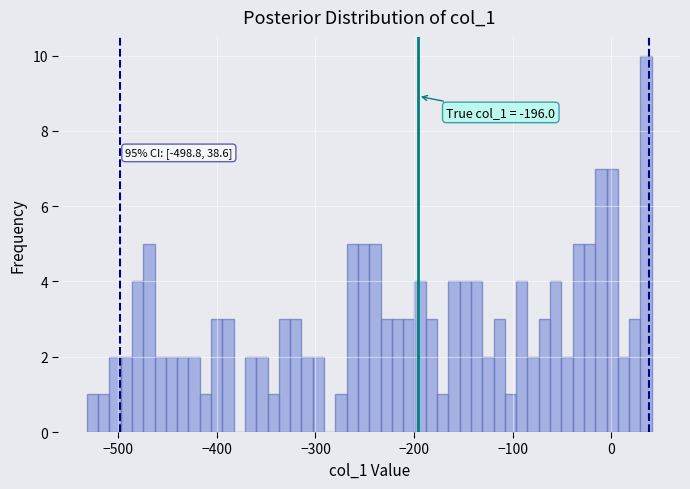

Around what value on the x-axis is the tallest bar? Give the approximate position of its centre, as read against the axis.

40